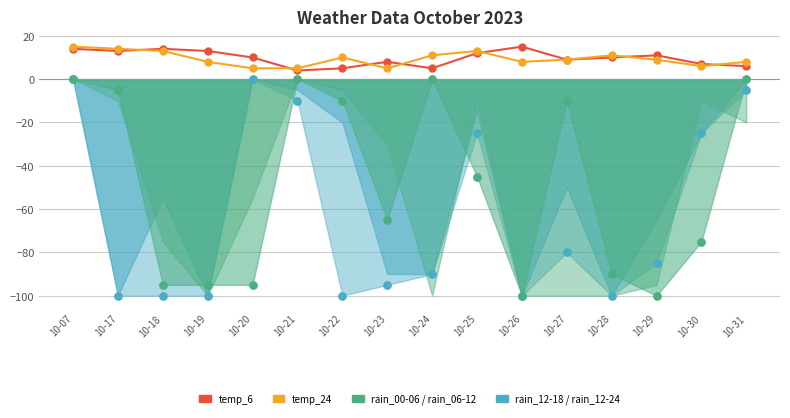

Which series contains the highest Y value?

temp_6